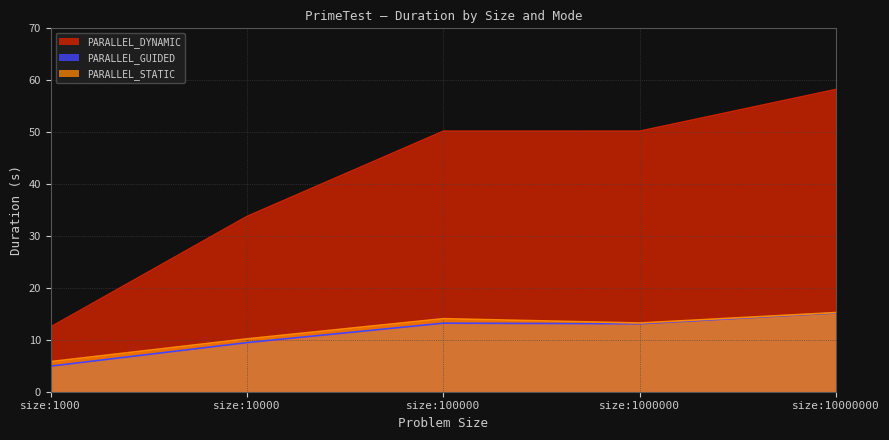

Reading left to right, list all the values displayed in this chart.

PARALLEL_GUIDED: 4.9	9.5	13.2	13.1	15.2
PARALLEL_DYNAMIC: 12.5	33.8	50.2	50.2	58.2
PARALLEL_STATIC: 5.8	10.2	14.1	13.2	15.3